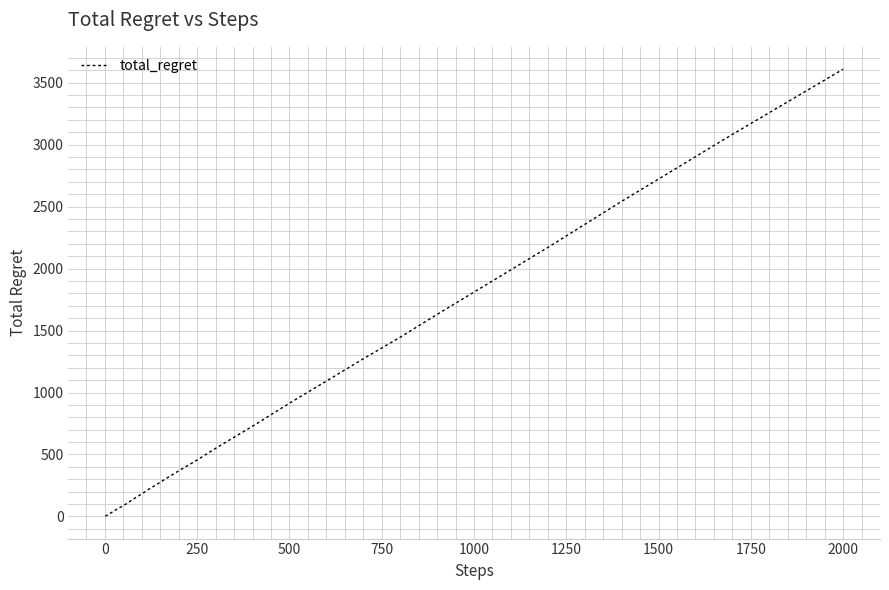

What is the greatest value displayed?

3608